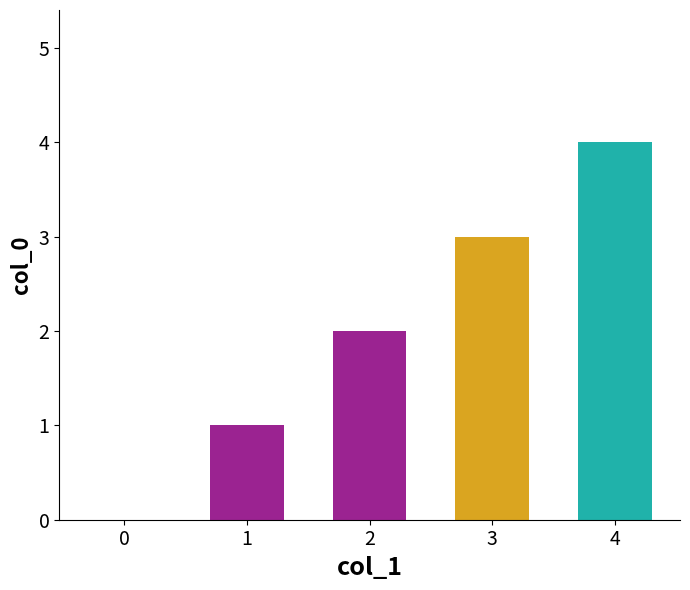

What is the greatest value displayed?

4